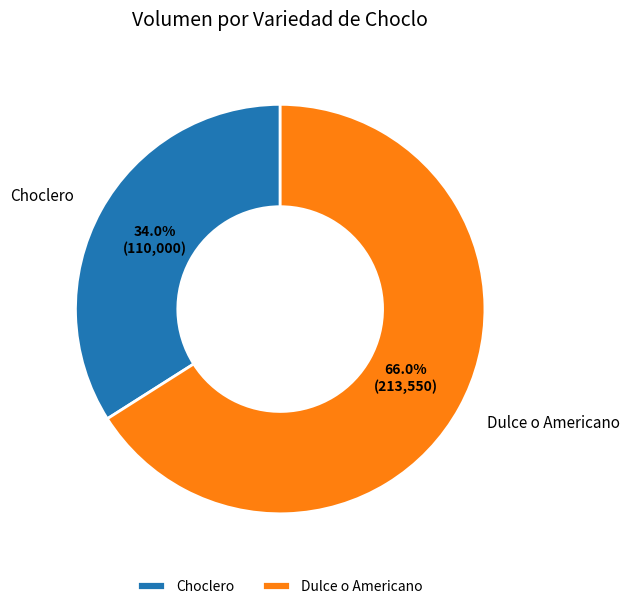

Does any single category account for the majority?

Yes